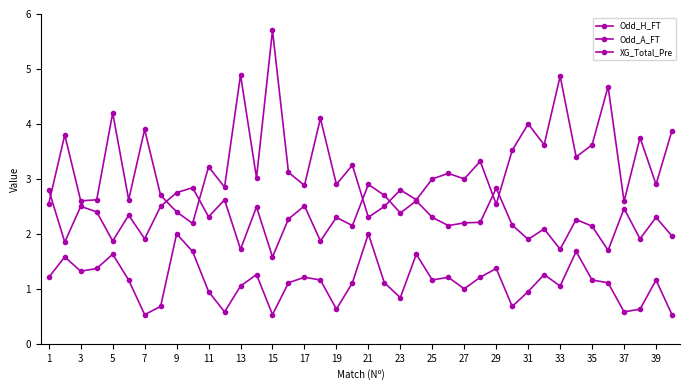

How many distinct data groups are displayed?

3